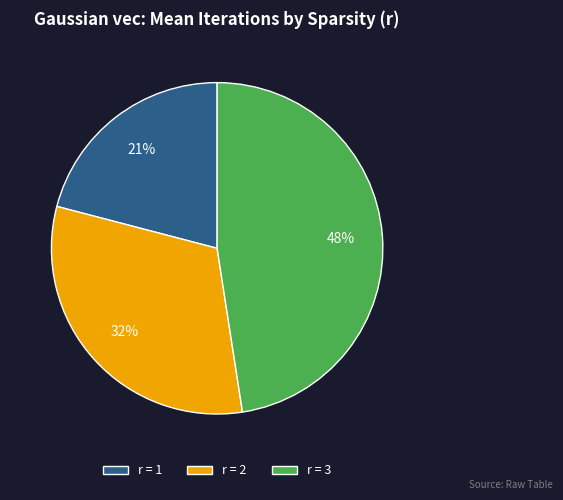

What percentage is the r = 1 slice, to the nearest percent?

21%